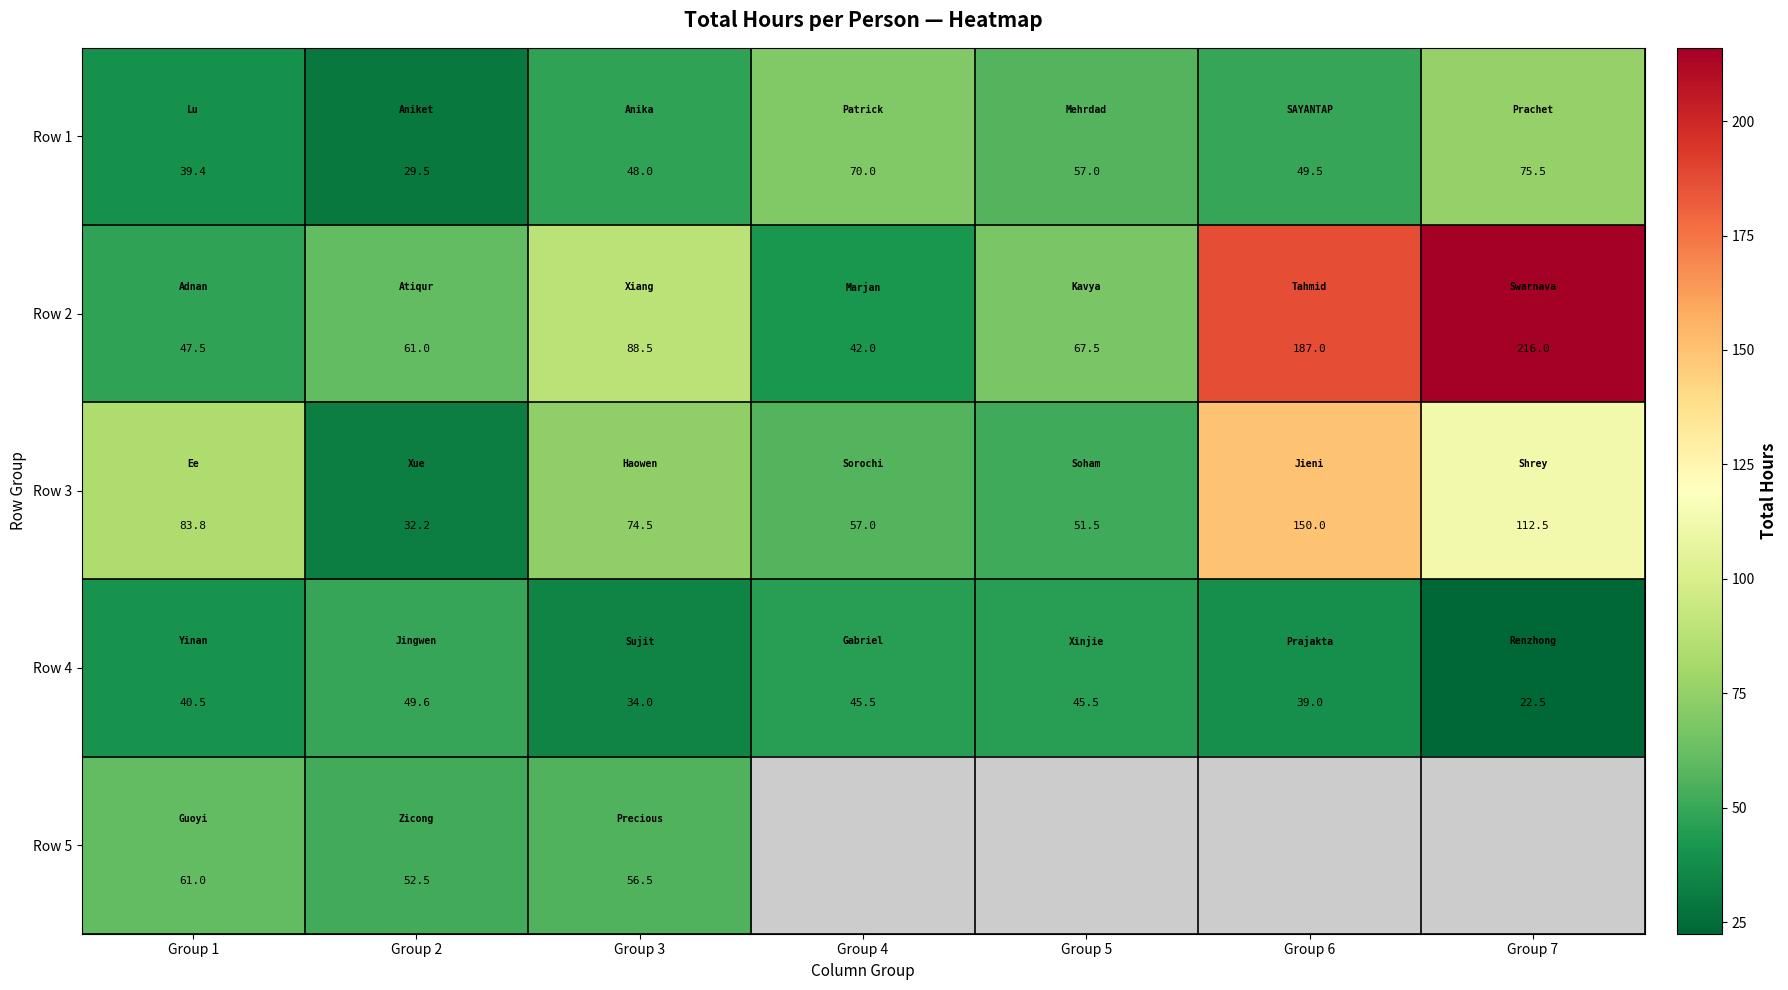

How many data points in Row 2 are less than 67?

3